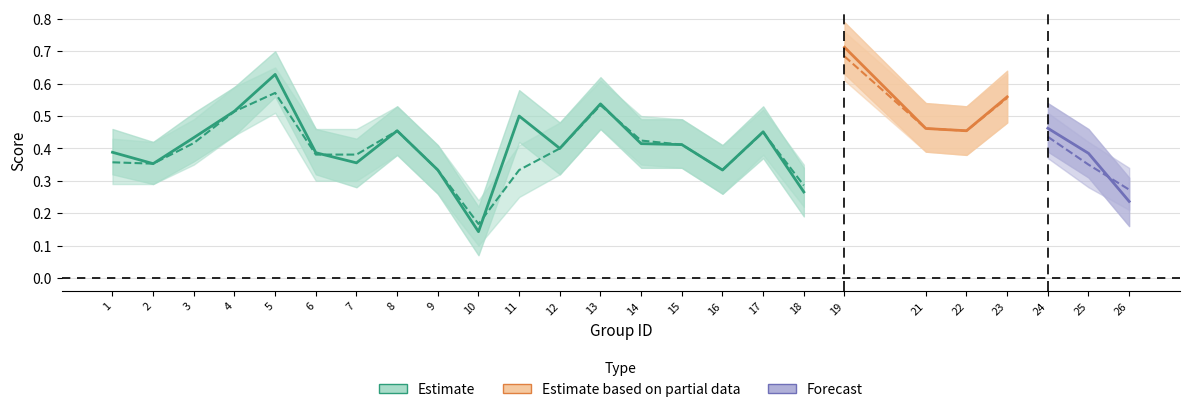

True or false: f1 has a value of 0.1 at 18.

False